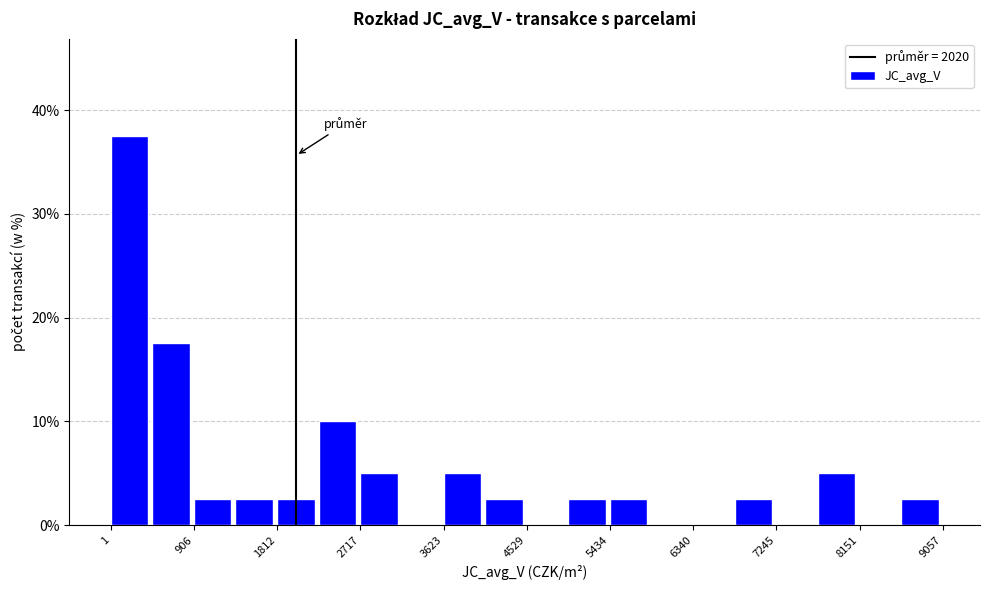

Which range on the x-axis has the tallest bar?

0 to 500